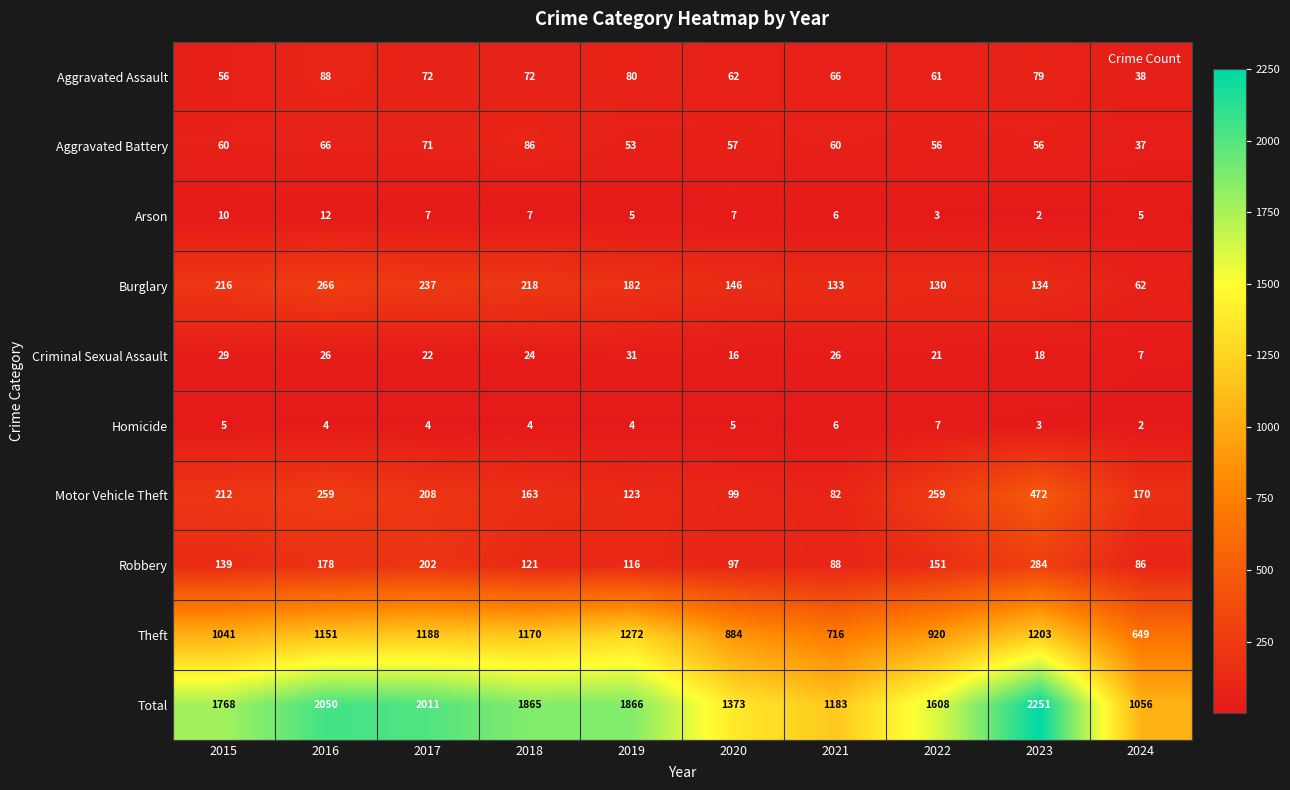

What is the difference between the maximum and minimum values in the Total series?

1195